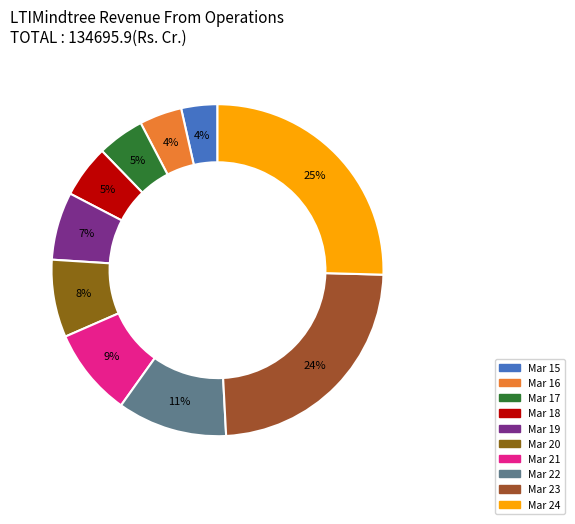

True or false: Mar 15 accounts for 4% of the total.

True